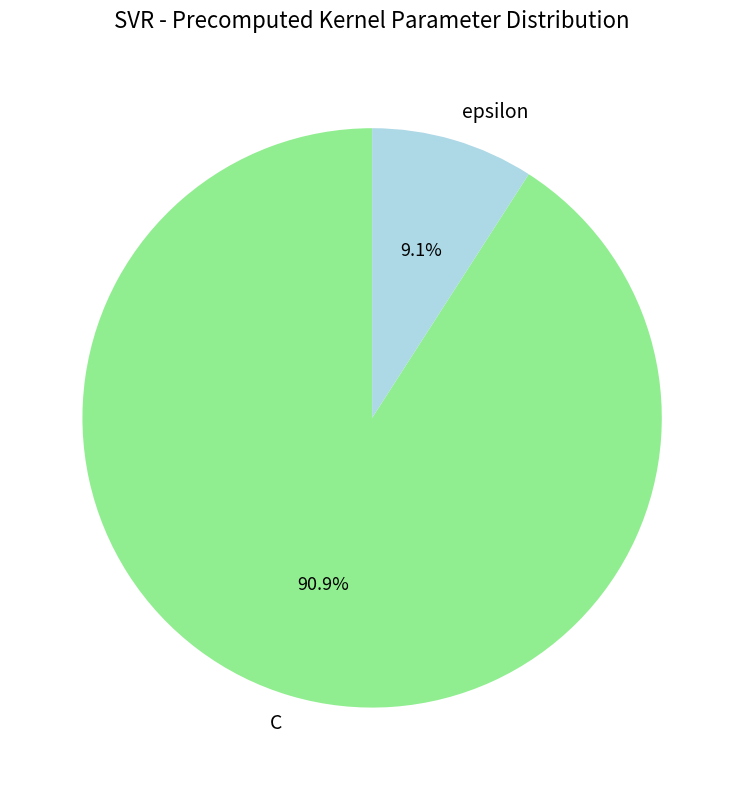

Combined, do epsilon and C account for over 50%?

Yes